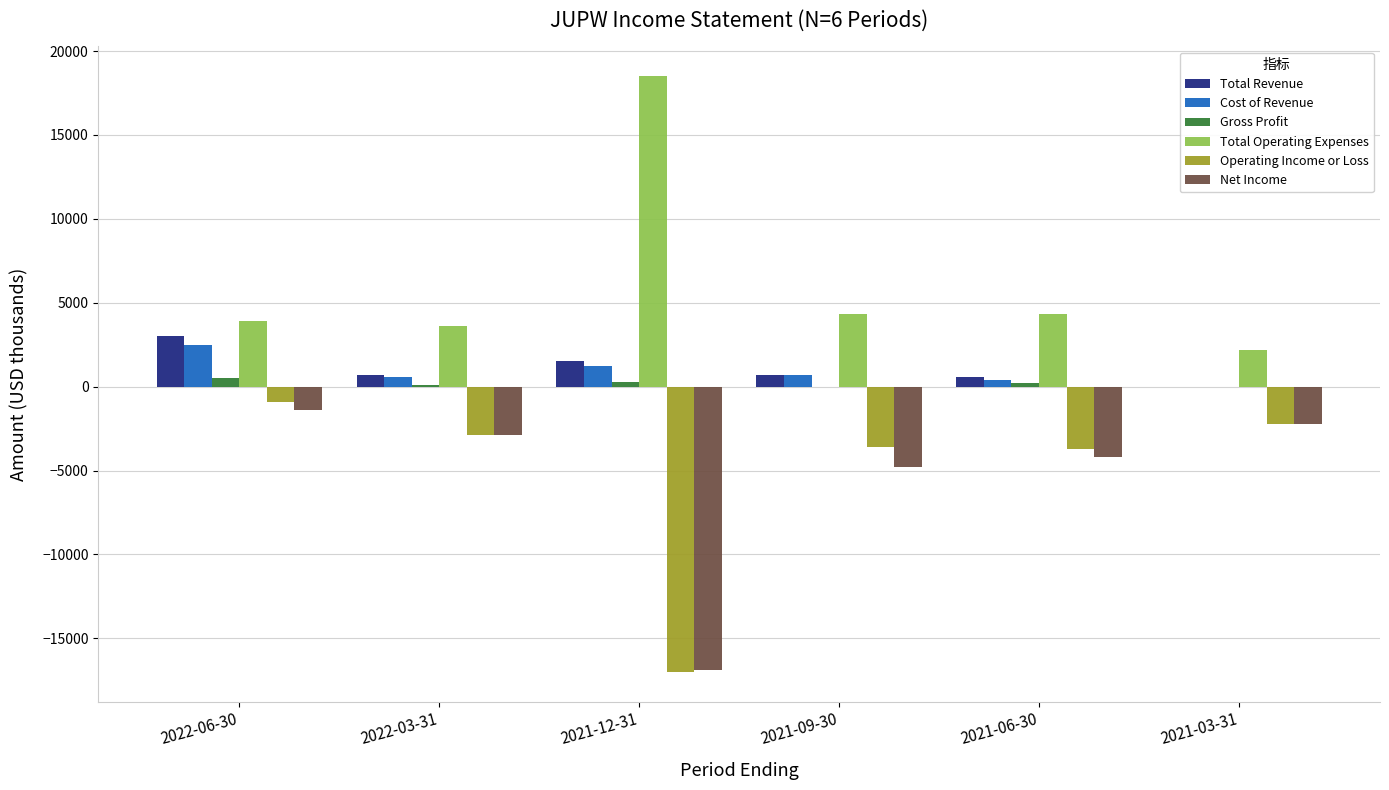

What is the sum of all Net Income values?

-32400